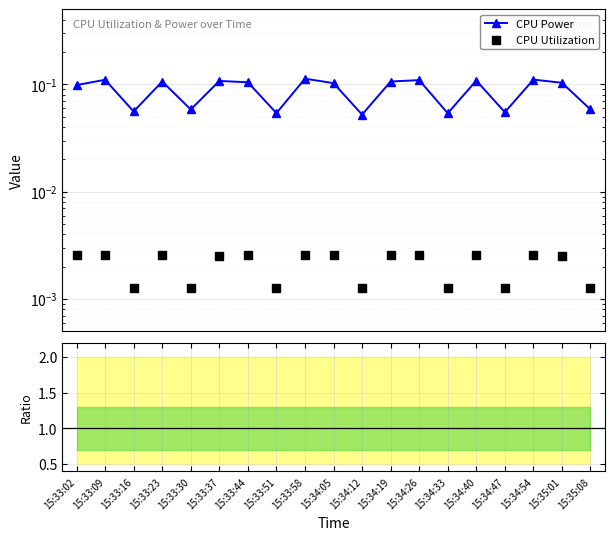

Is the value of CPU Util / CPU Power at 15:34:47 greater than the value of CPU Utilization at 15:33:02?

Yes